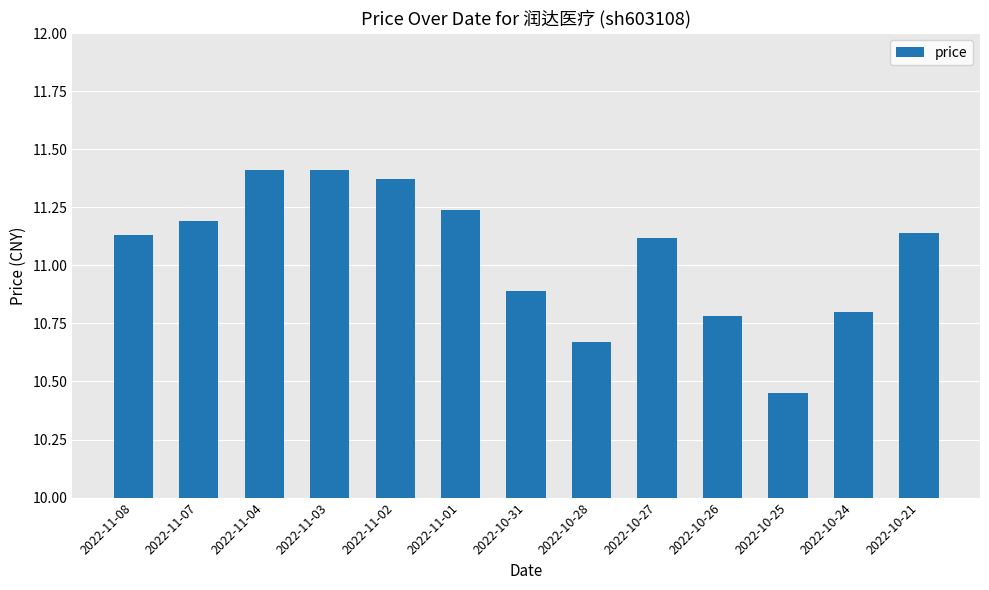

True or false: the data shows 10.9 at 2022-10-31.

True